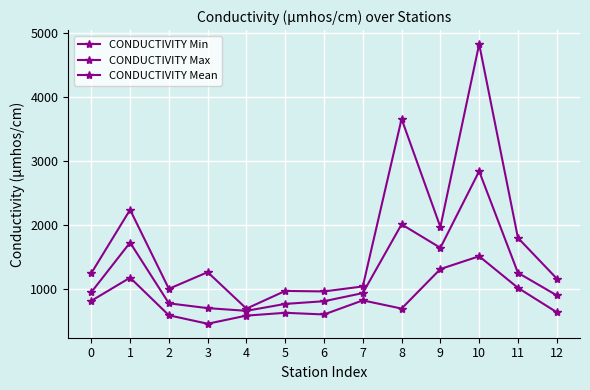

The CONDUCTIVITY Max series shows 6309 at 10. True or false?

False